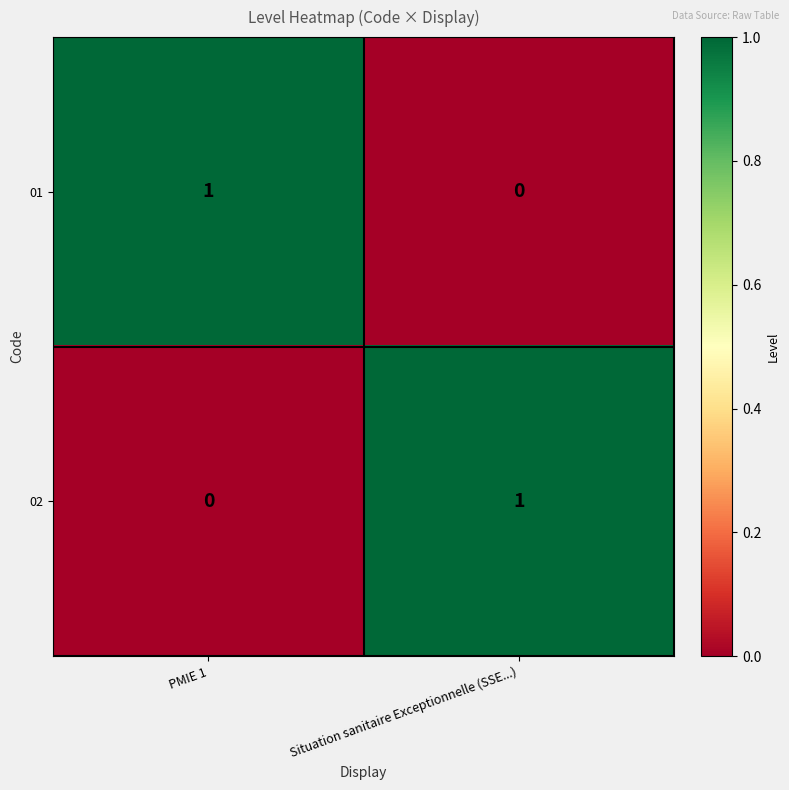

Rank the series at Situation sanitaire Exceptionnelle (SSE...) from lowest to highest value.

01, 02